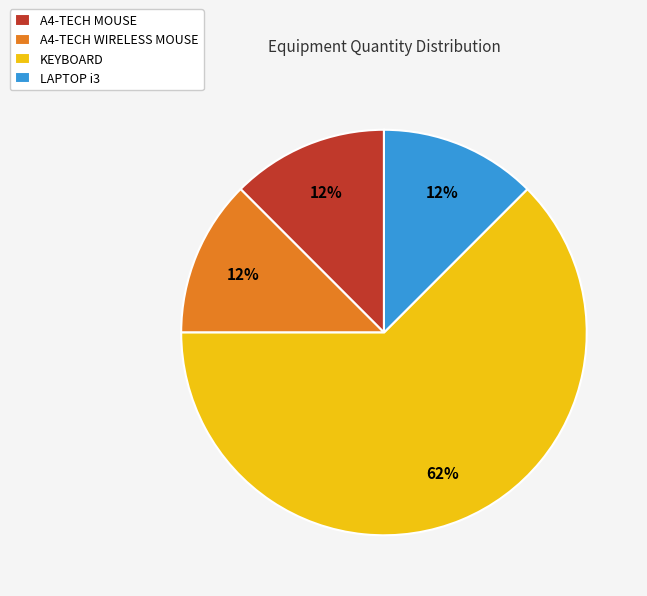

What is the largest slice in the pie chart?

KEYBOARD